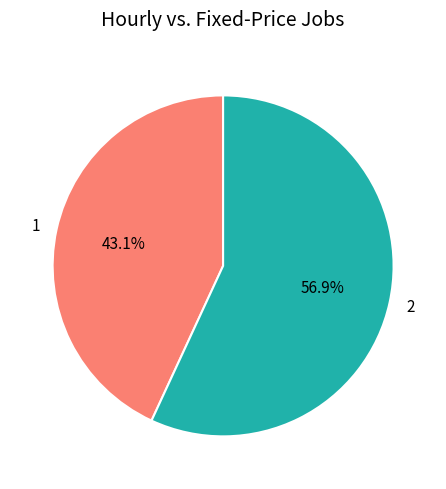

Which category accounts for the majority?

2